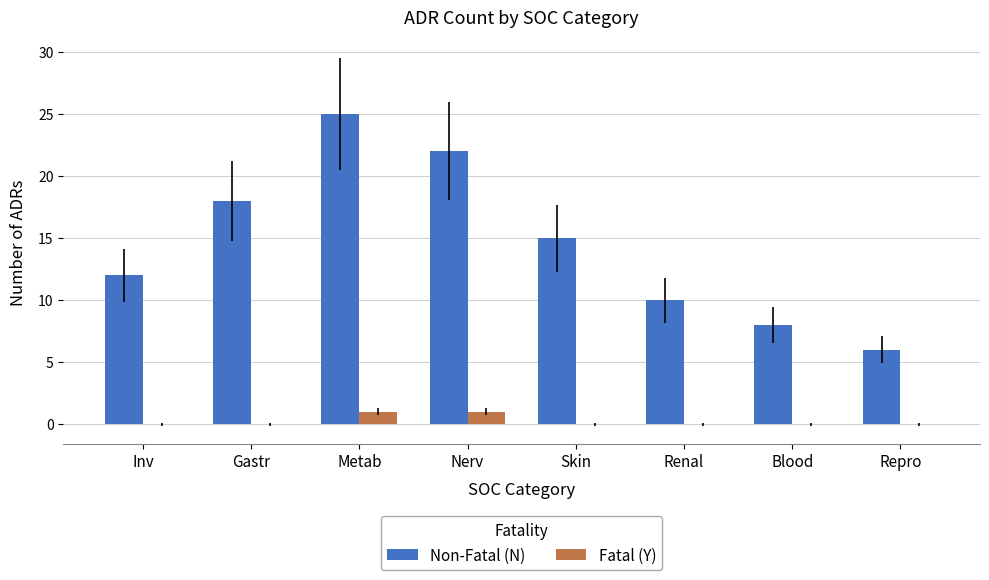

What value does the Non-Fatal (N) series have at Inv, to the nearest 10?

10